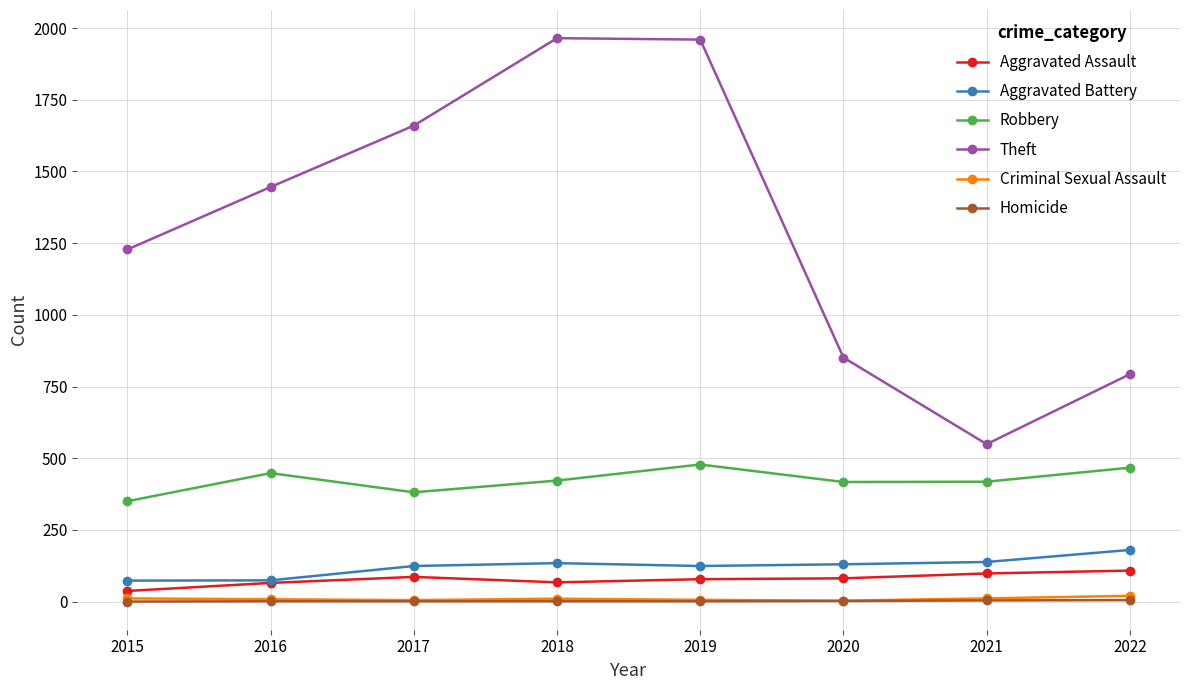

True or false: Robbery has more than 2 points higher than both neighbors.

False